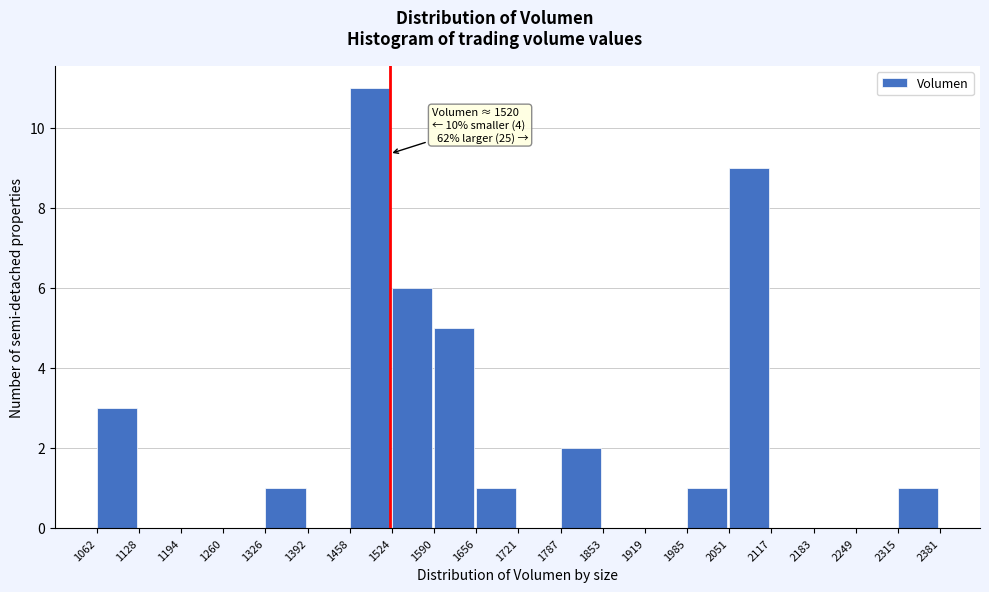

Over which range of the x-axis is the bar tallest?

1458 to 1524